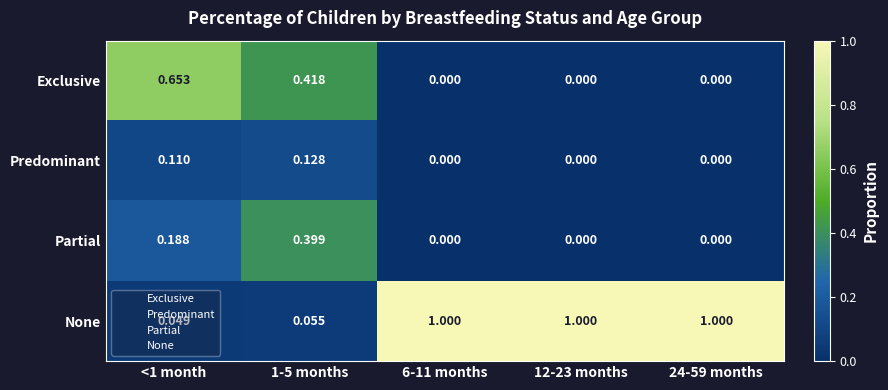

Between <1 month and 1-5 months, which series saw the biggest shift?

Exclusive